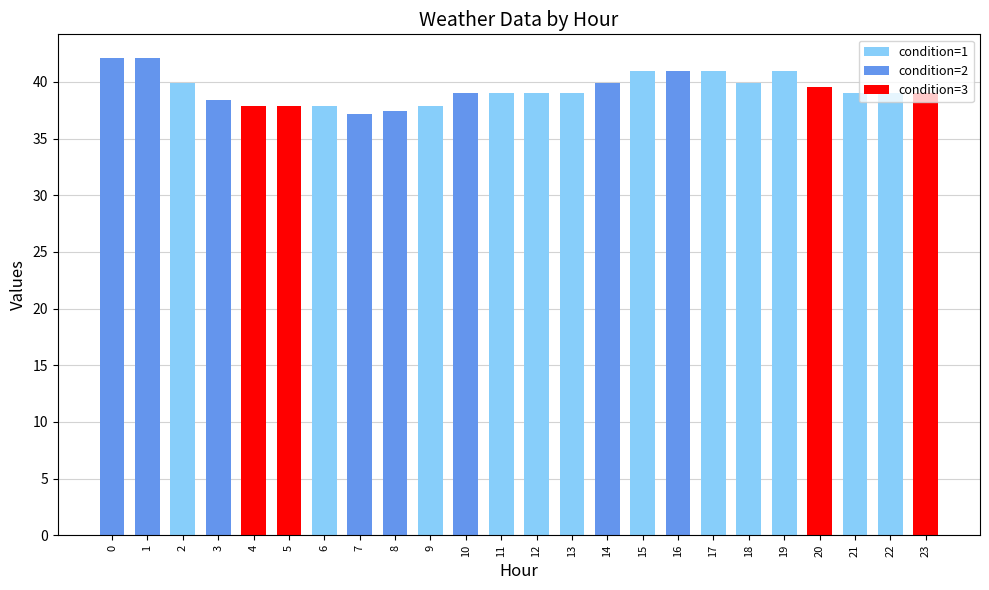

What is the sum of the values at 1 and 13?

81.1